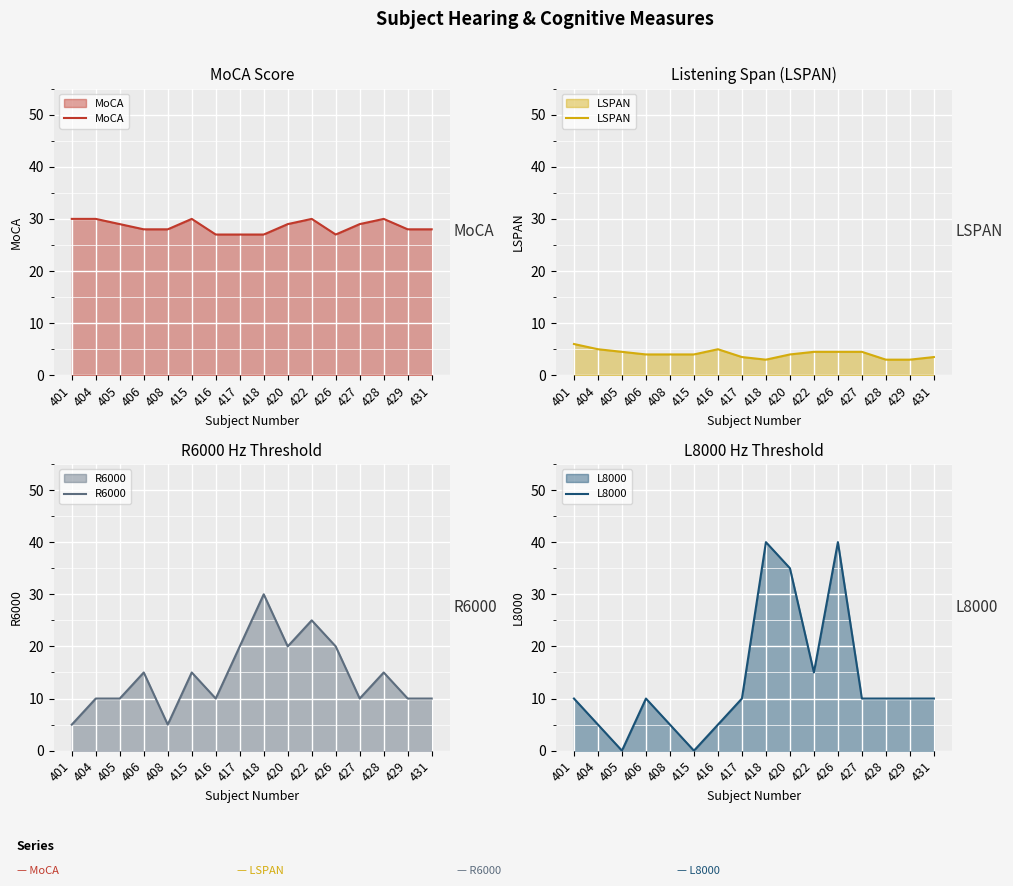

How many interior local valleys does the LSPAN series have?

1